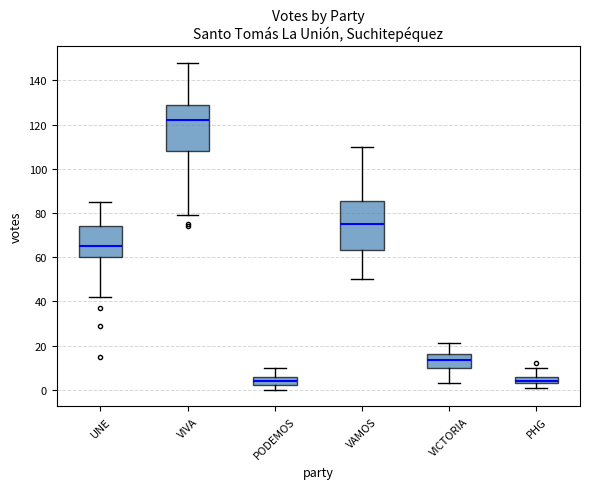

Reading left to right, transcribe this box plot: for each box, give where its median line is, the range the box spans, and where its two whiskers end, as read against the y-axis. The values are not printed on the chart, so give them approximately, as read against the axis.

UNE: median 66, box 60 to 74, whiskers 42 to 86
VIVA: median 122, box 108 to 130, whiskers 80 to 148
PODEMOS: median 4, box 2 to 6, whiskers 0 to 10
VAMOS: median 76, box 64 to 86, whiskers 50 to 110
VICTORIA: median 14, box 10 to 16, whiskers 4 to 22
PHG: median 4 (just above the box's lower edge), box 4 to 6, whiskers 2 to 10